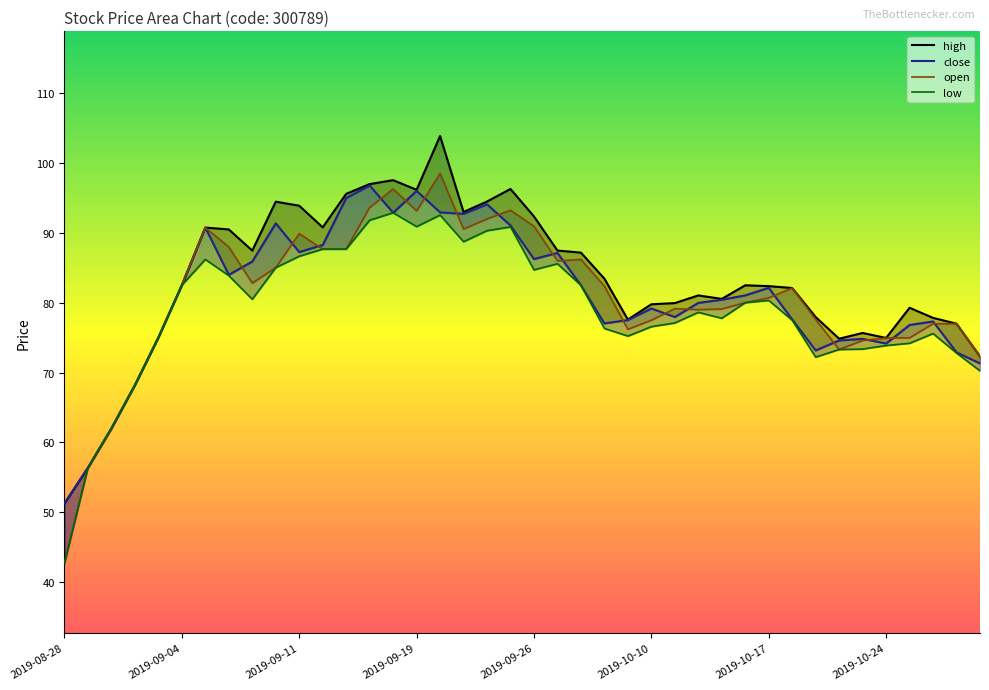

Is it true that low equals 121.0 at 31?

False